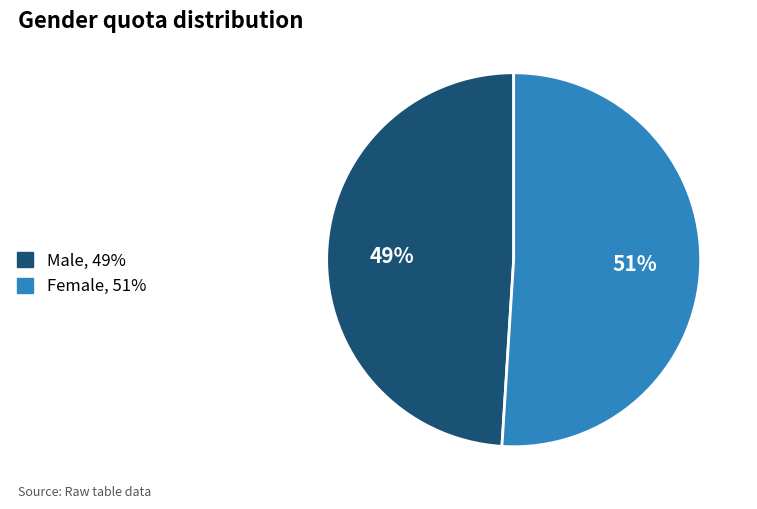

Approximately how many times larger is the value at Female, 51% compared to Male, 49%?

1.0